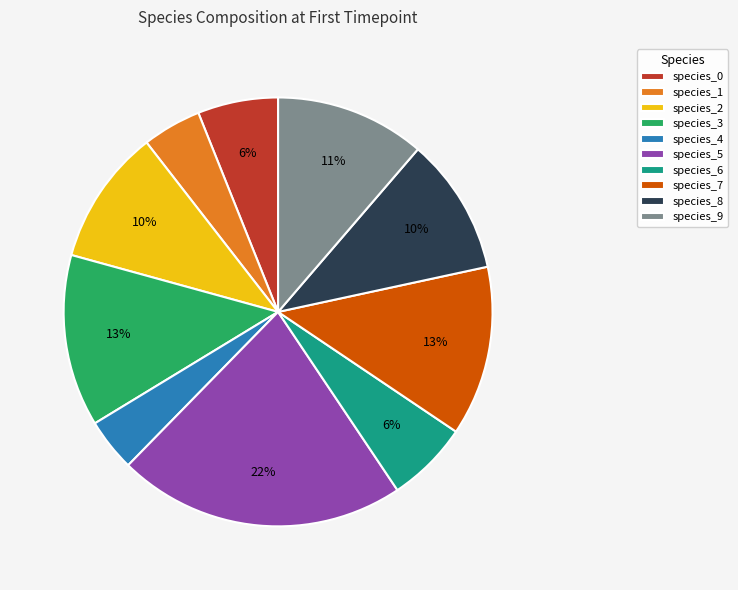

How many slices are in this pie chart?

10